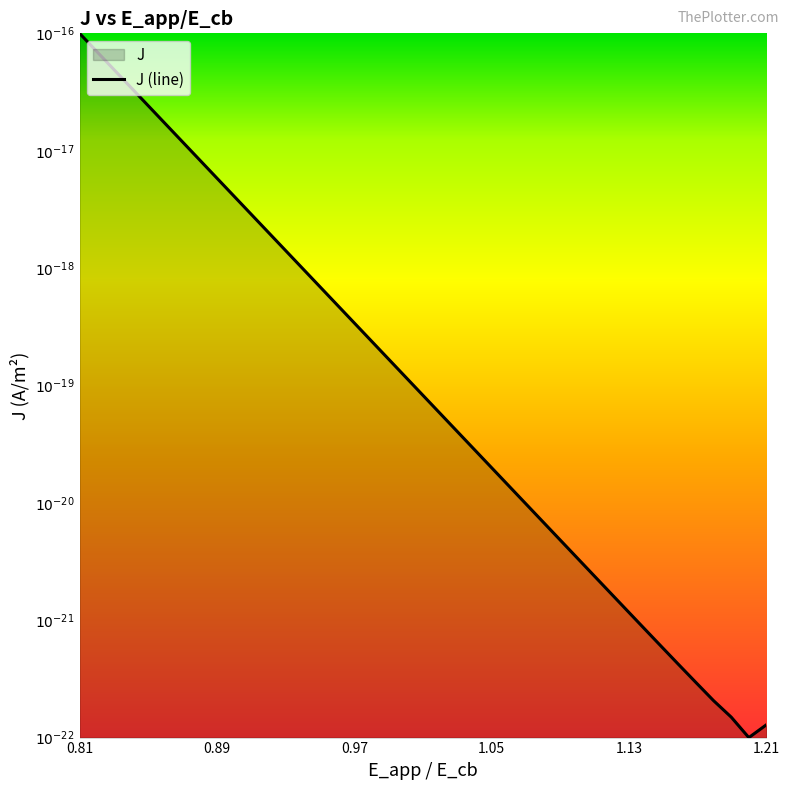

How many lines are shown in the chart?

1